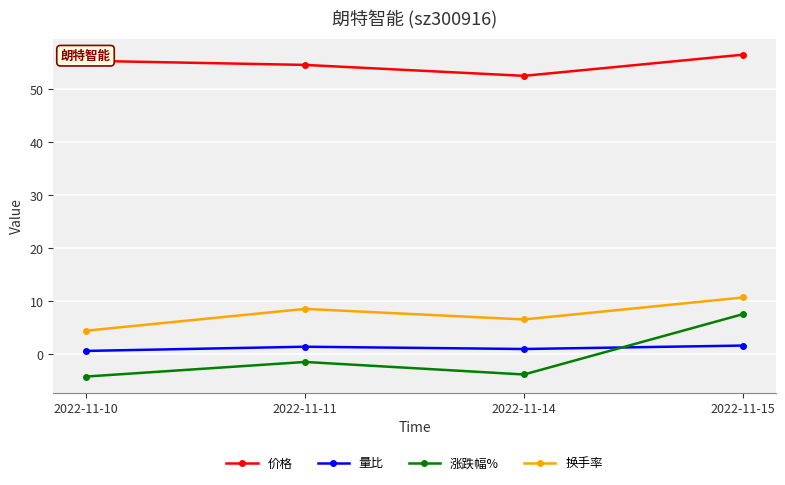

How many negative values does the 涨跌幅% series have?

3